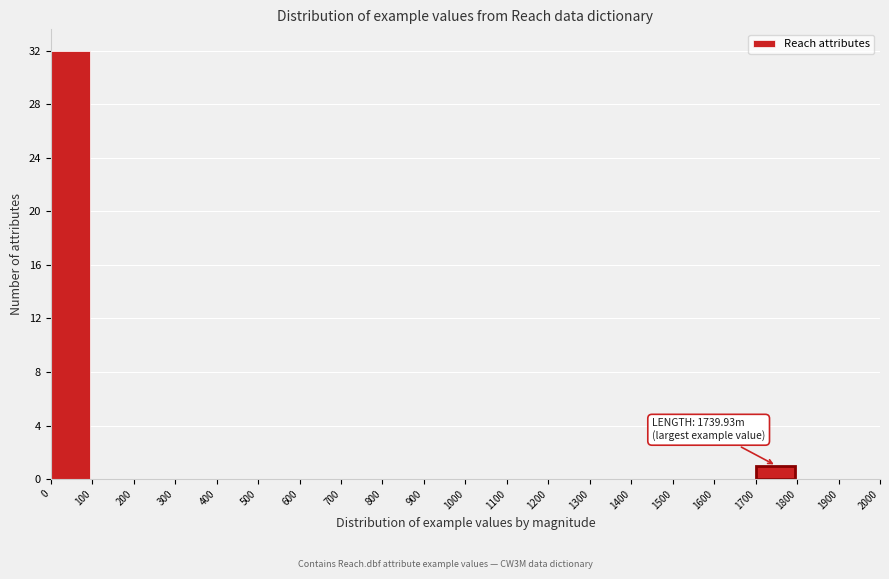

Over which range of the x-axis is the bar tallest?

0 to 100